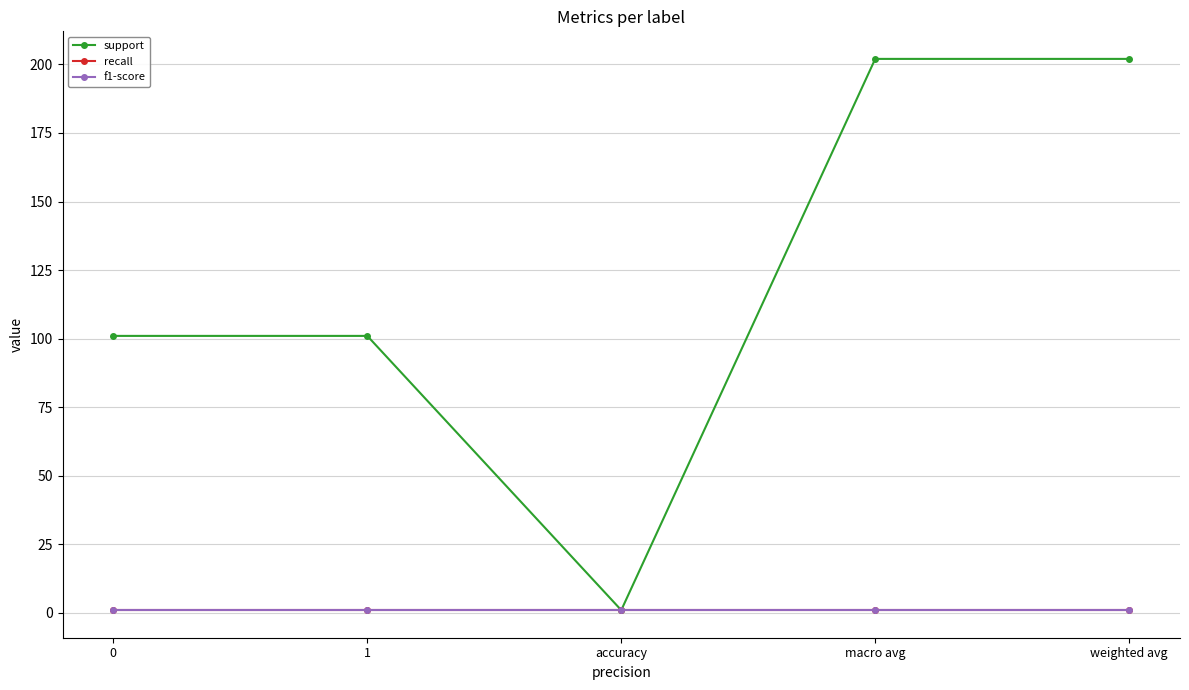

The f1-score series shows 0 at weighted avg. True or false?

False